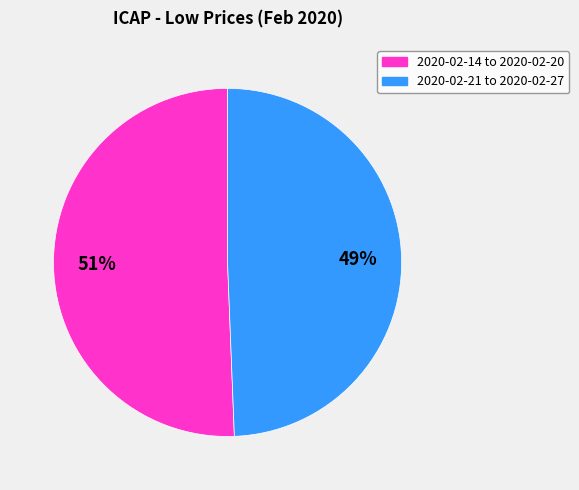

What percentage is the 2020-02-21 to 2020-02-27 slice, to the nearest percent?

49%